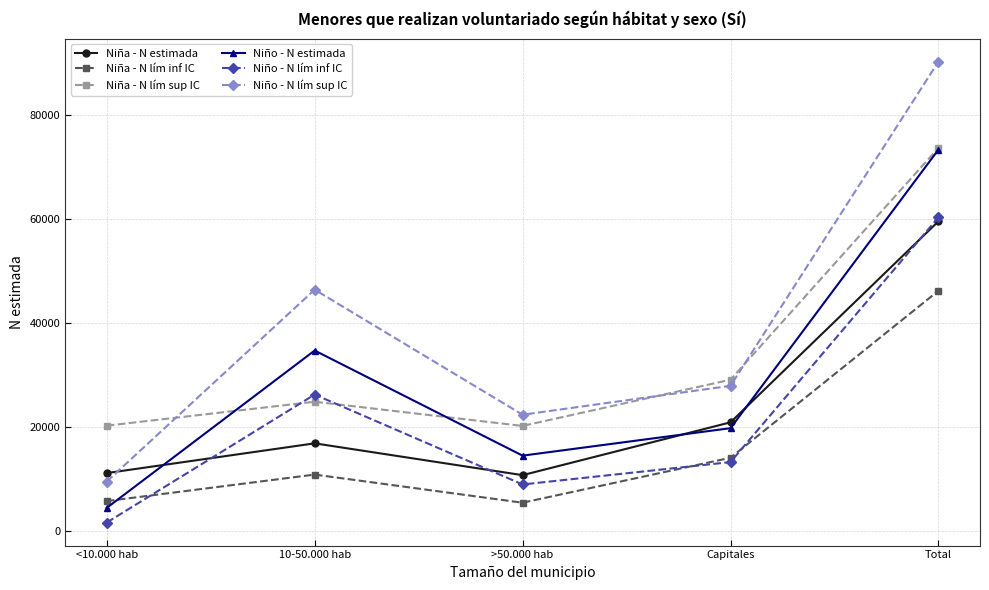

What is the difference between the second highest and minimum values in the Niño - N lím sup IC series?

36899